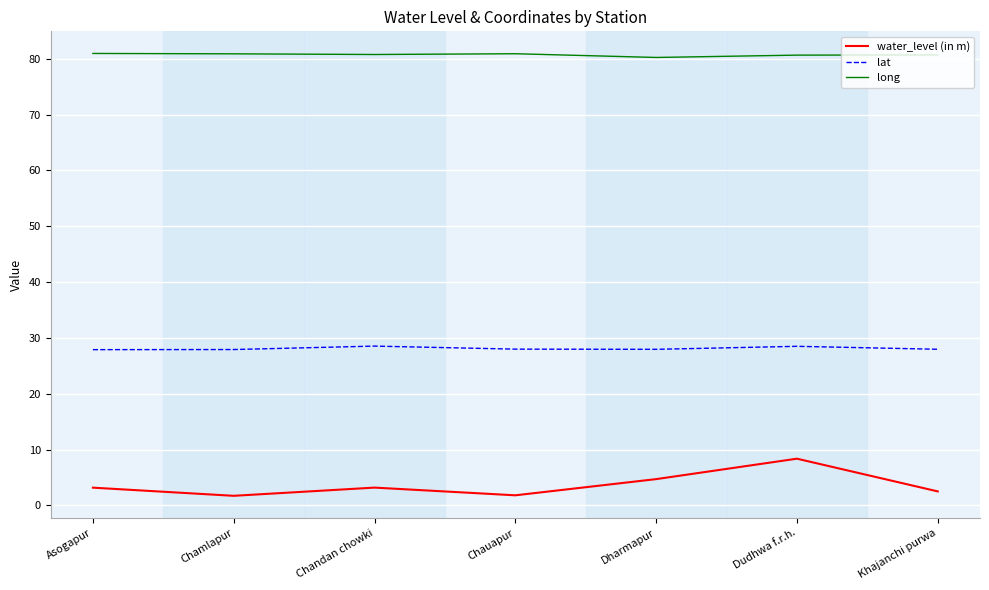

Which series has the widest spread of values?

water_level (in m)